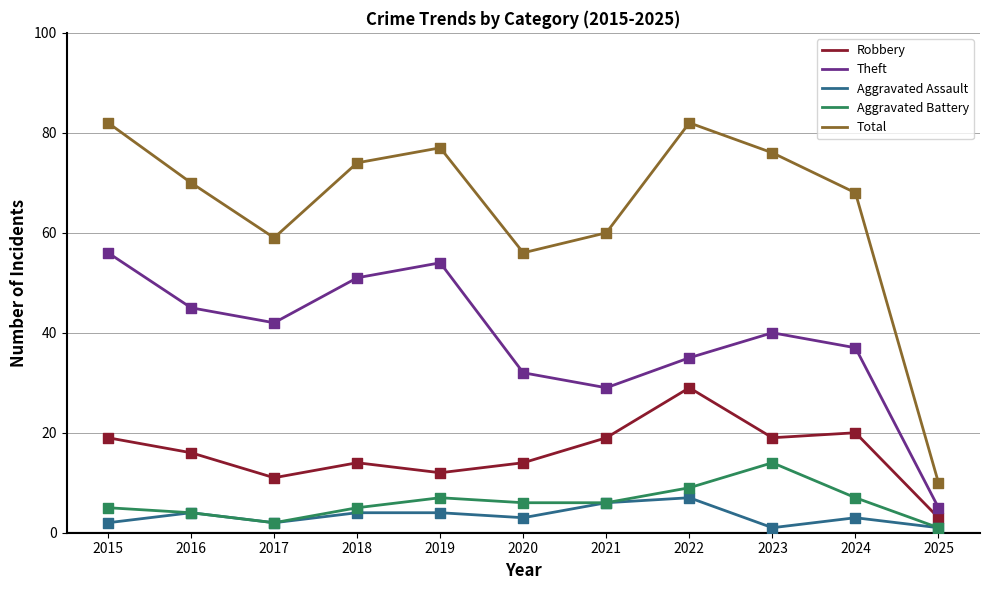

Which series has the largest total across all categories?

Total